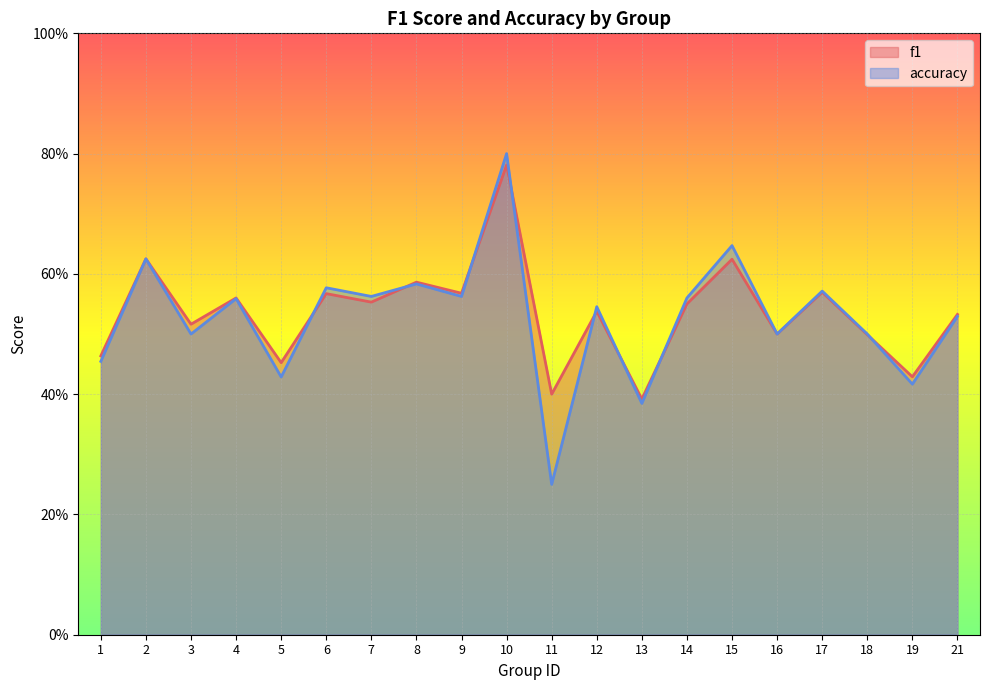

At which category does f1 reach its first local valley?

3